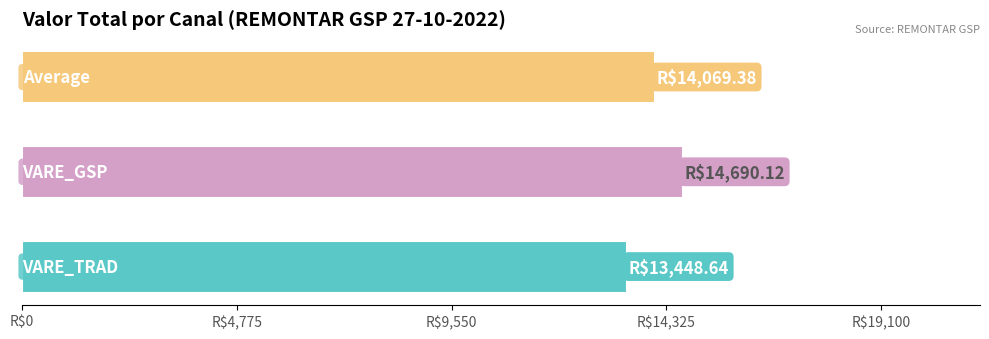

Does the chart contain any negative values?

No